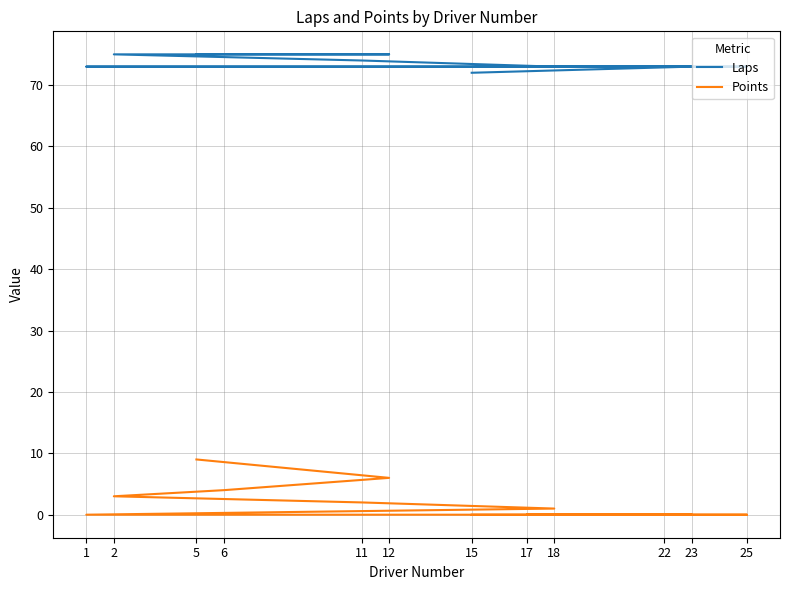

True or false: Laps and Points intersect in this chart.

False